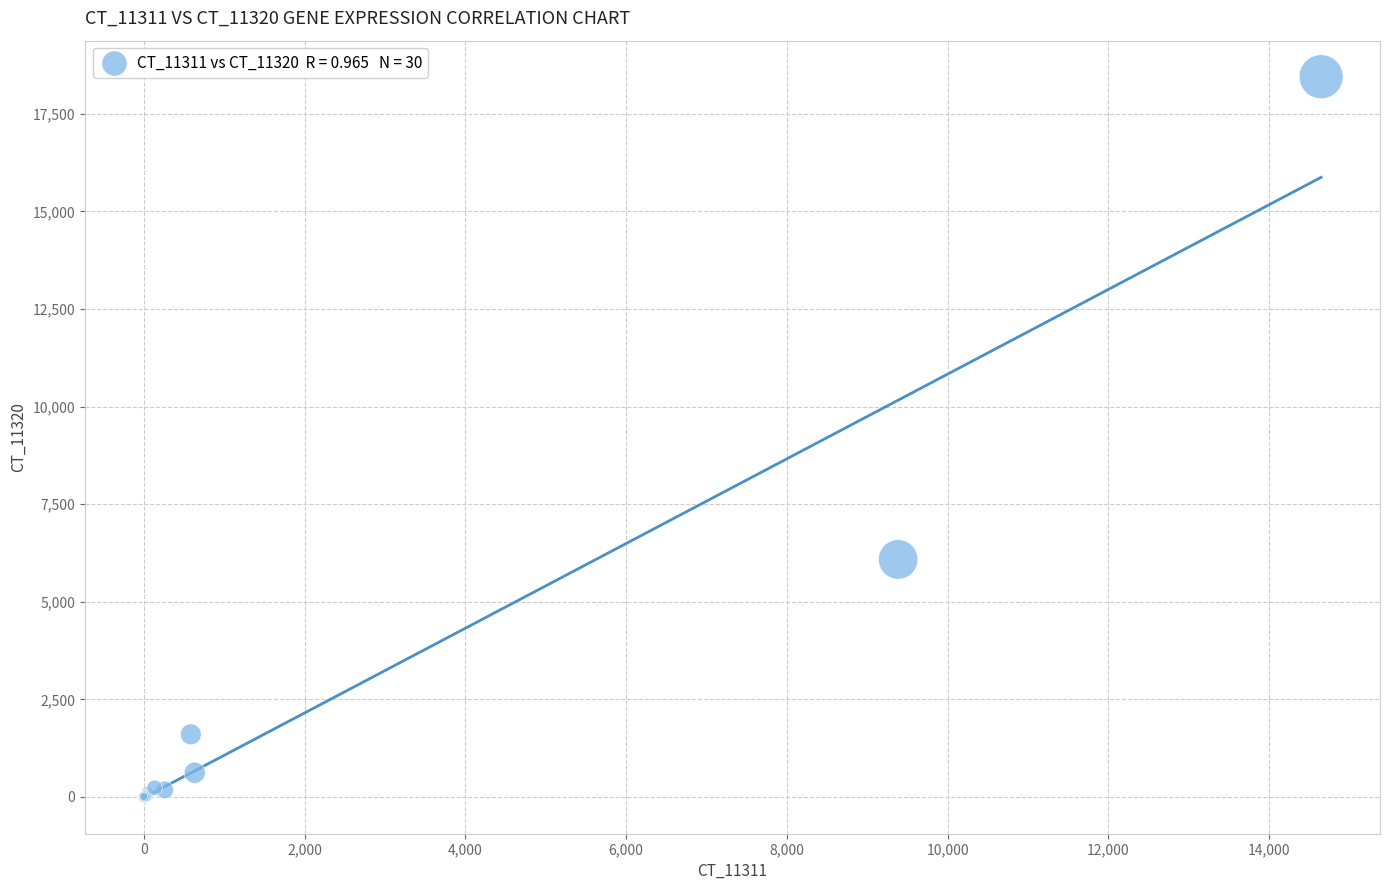

What Y value in the scatter plot is closest to 9224?

6083.4